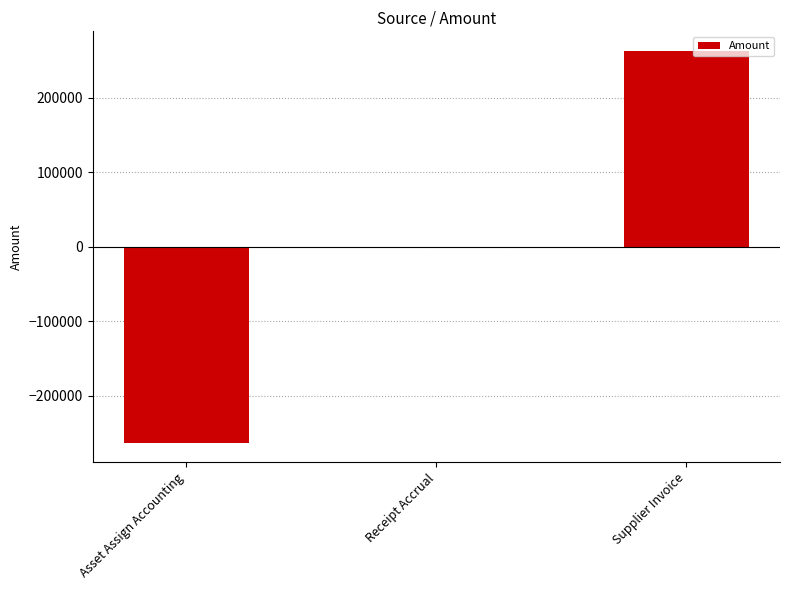

True or false: the data shows 378770.2 at Supplier Invoice.

False